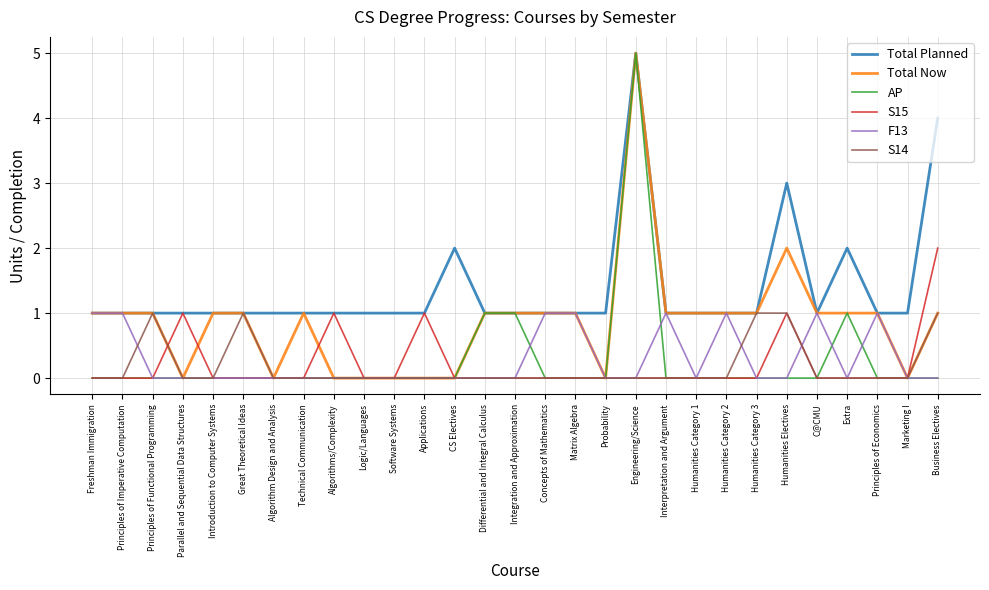

What is the spread (max minus min) of values at Principles of Economics?

1